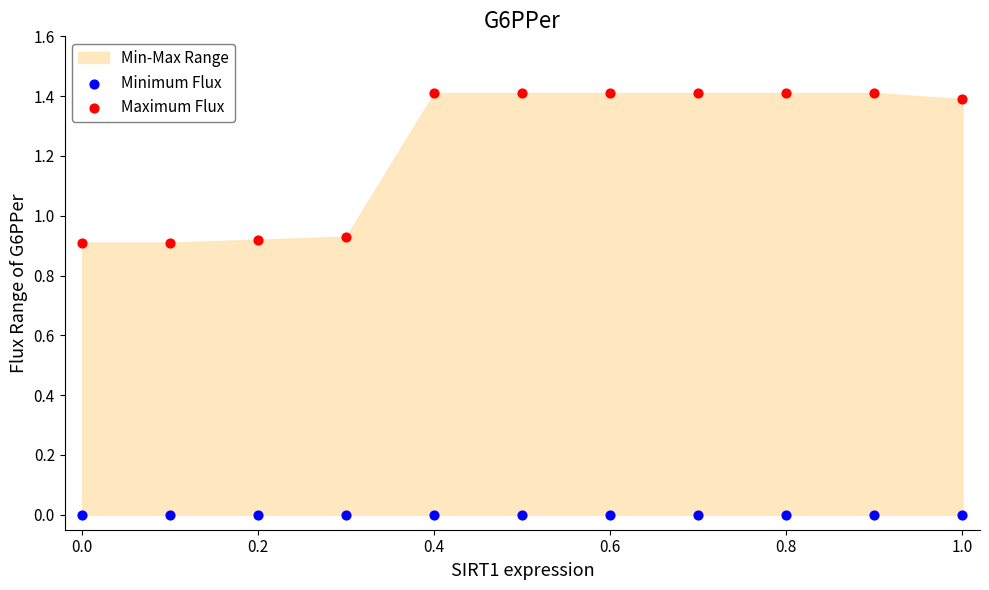

Which series reaches the minimum Y coordinate?

Minimum Flux